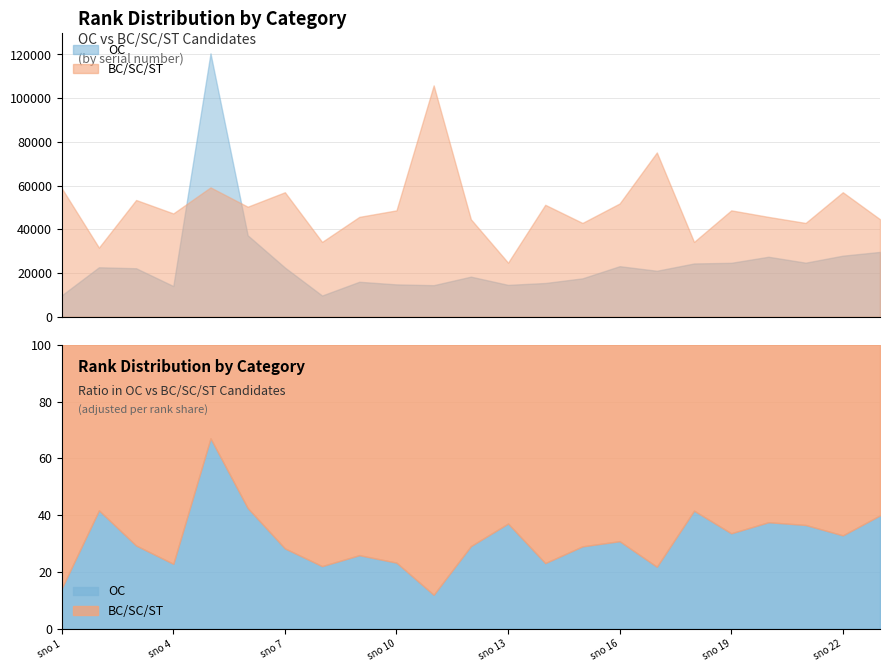

Between 23 and 4, which is larger?

23